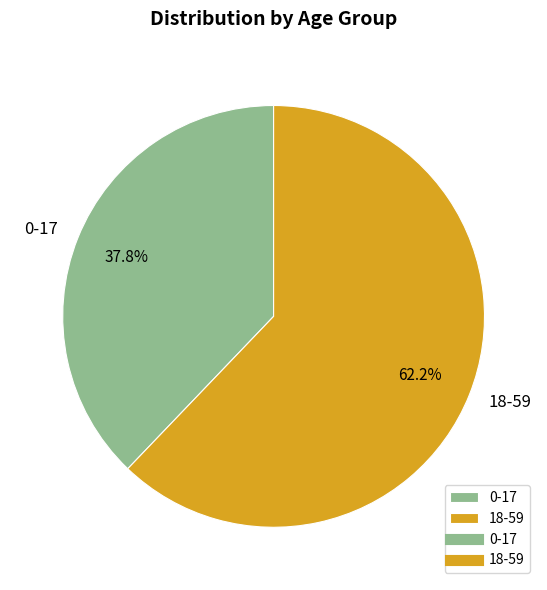

Is the sum of 18-59 and 0-17 greater than half?

Yes